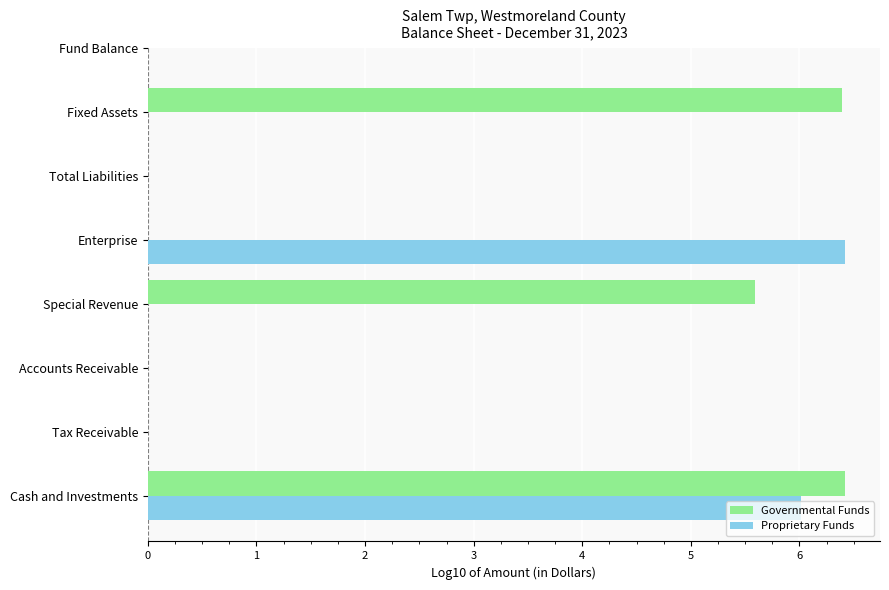

What is the smallest value displayed?

5.6